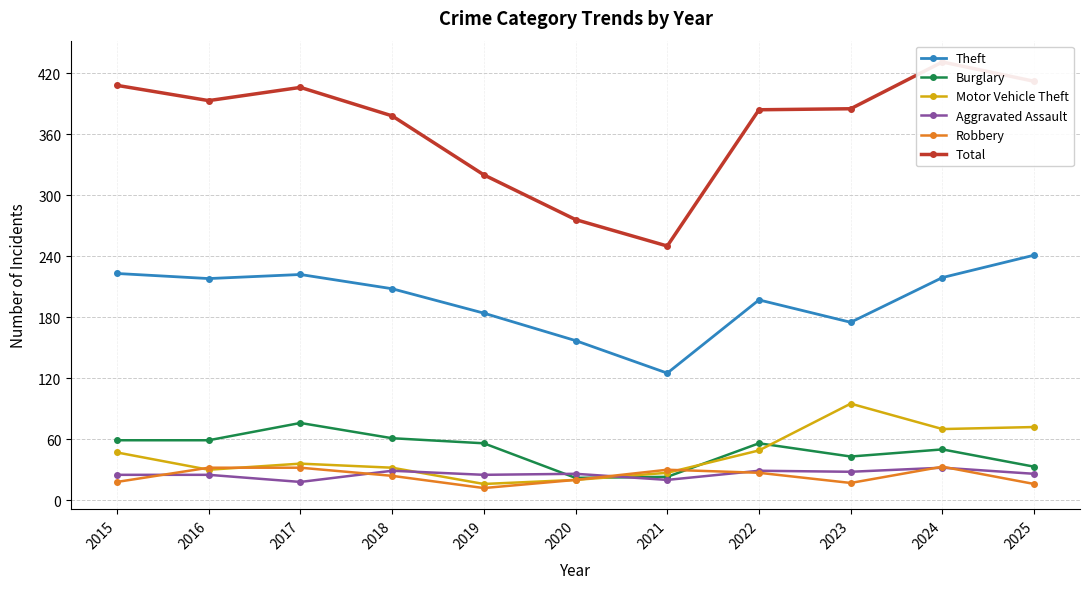

True or false: Burglary has a value of 59 at 2015.

True